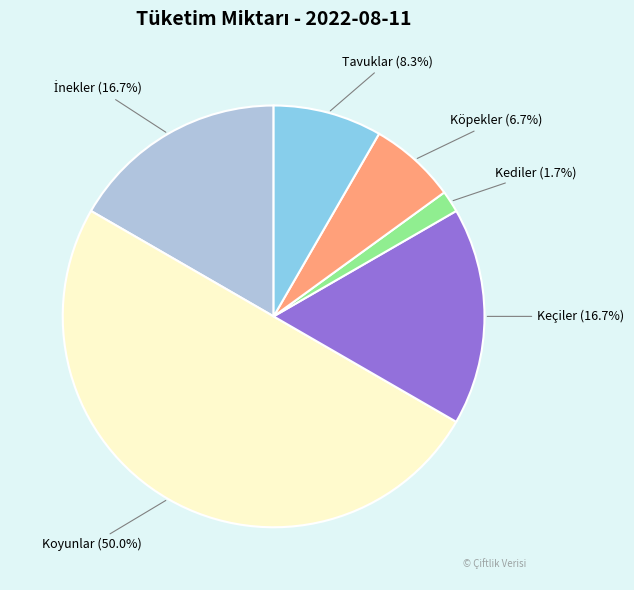

What is the largest slice in the pie chart?

Koyunlar